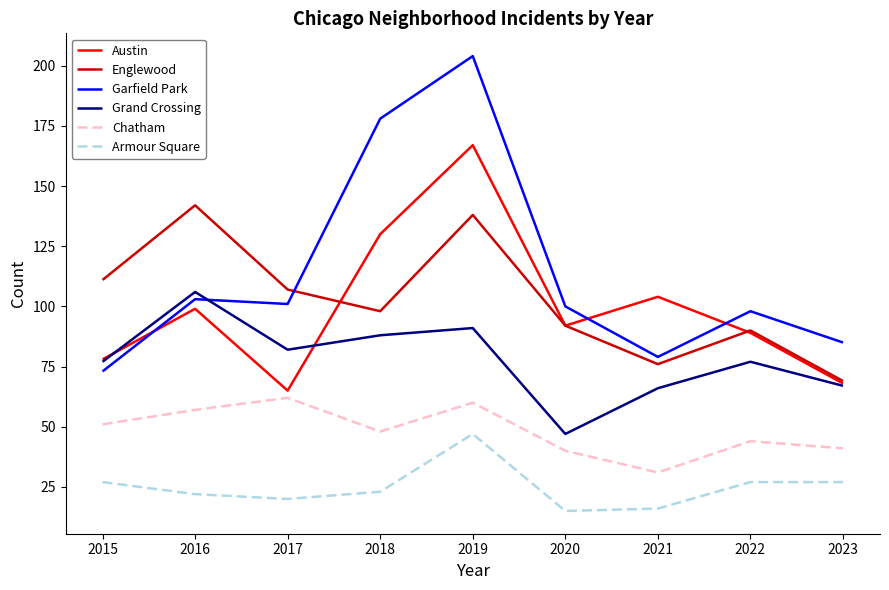

Read the Grand Crossing value at 2019.

91